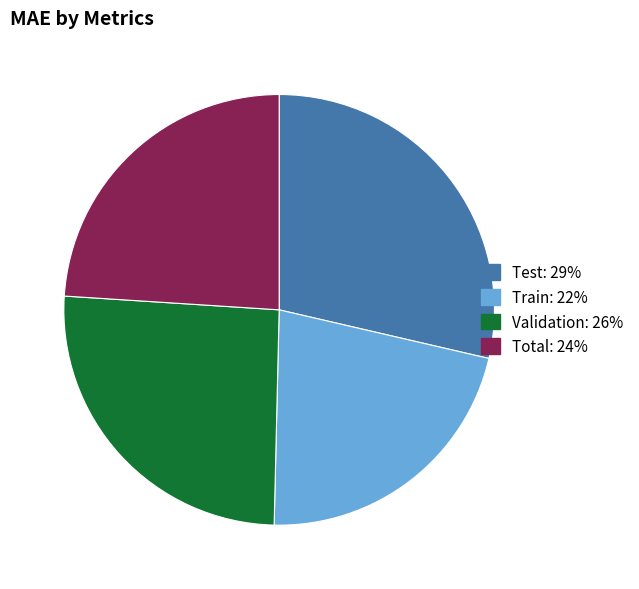

True or false: Train accounts for 22% of the total.

True